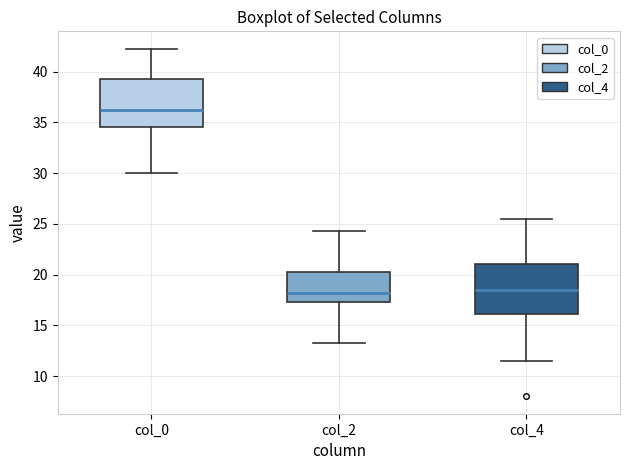

Reading left to right, read every box against the y-axis: the position of its median line, the range the box covers, and the ends of its whiskers. The values are not printed on the chart, so give them approximately, as read against the axis.

col_0: median 36.0, box 34.5 to 39.5, whiskers 30.0 to 42.5
col_2: median 18.0, box 17.5 to 20.0, whiskers 13.5 to 24.5
col_4: median 18.5, box 16.0 to 21.0, whiskers 11.5 to 25.5